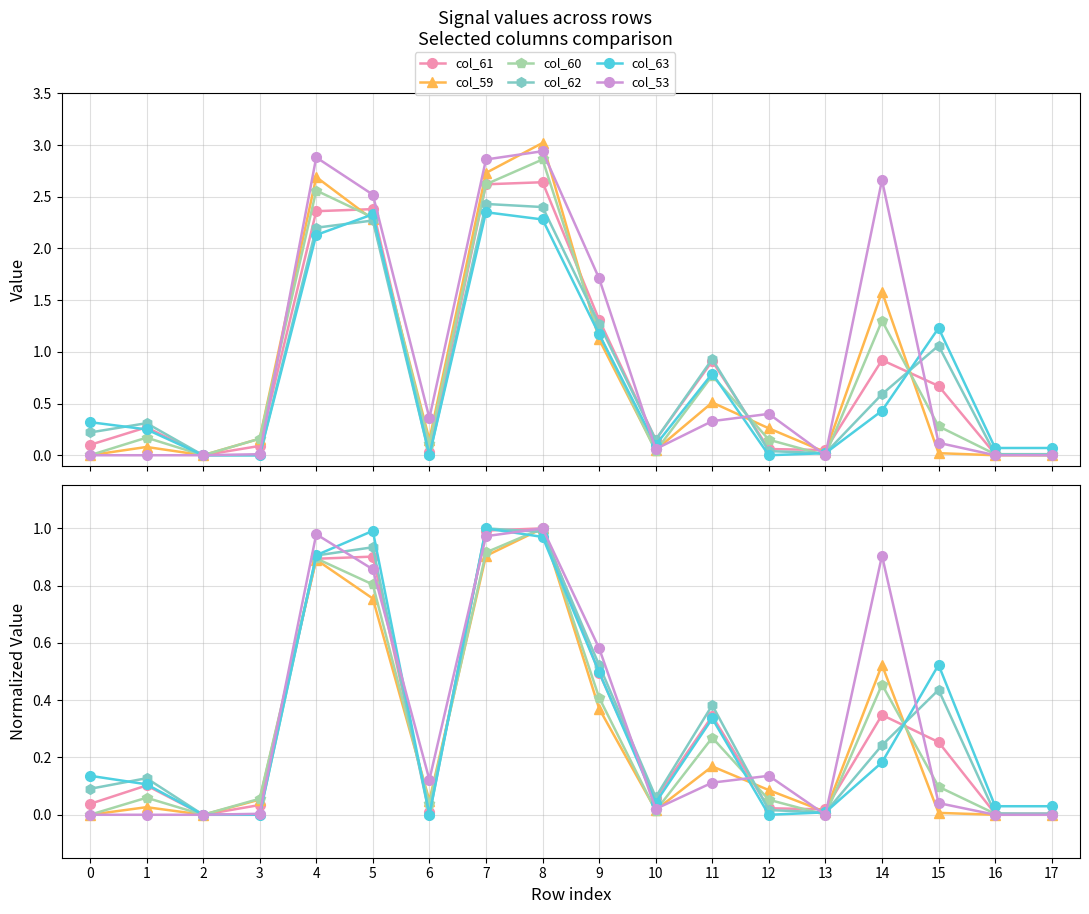

How many positive values does the col_62 series have?

15